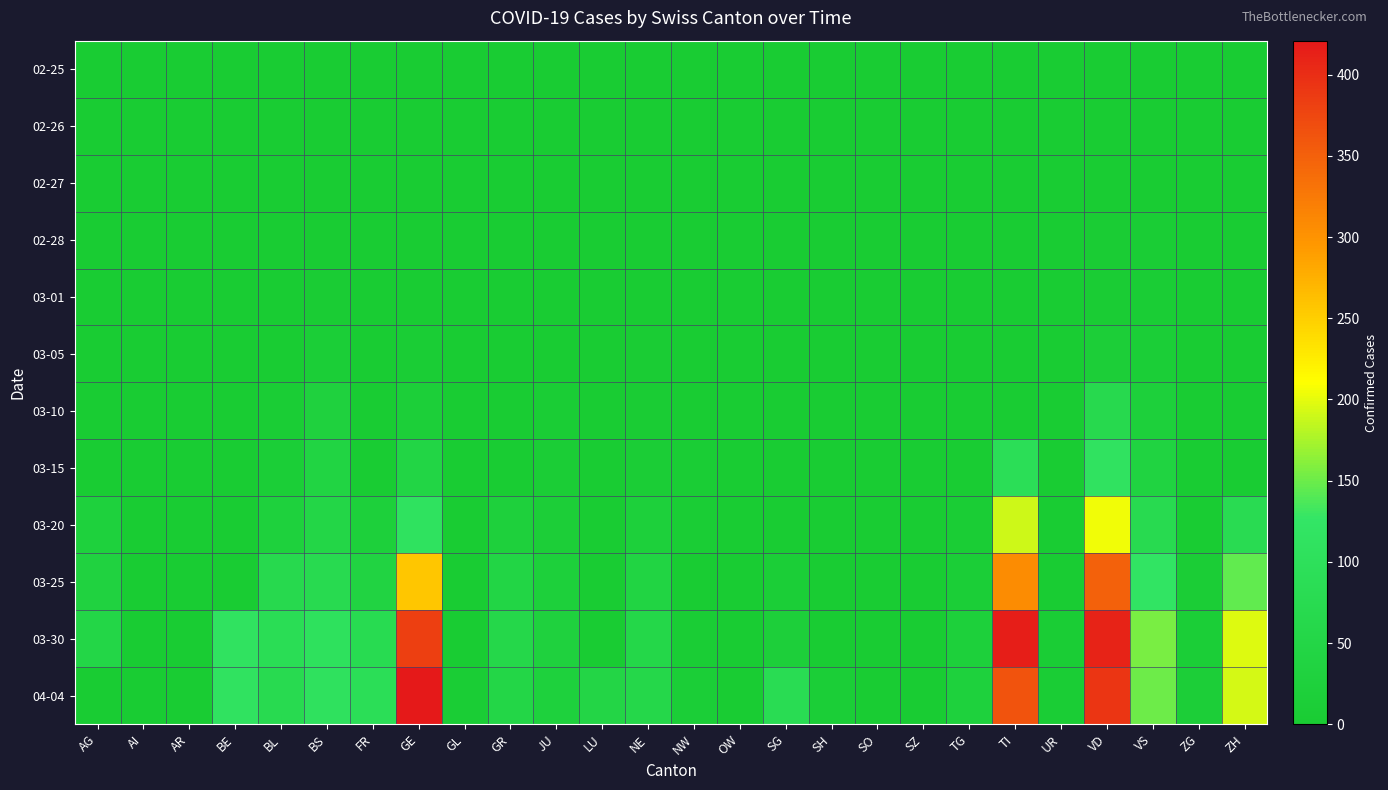

What is the total value across all series at BE?

225